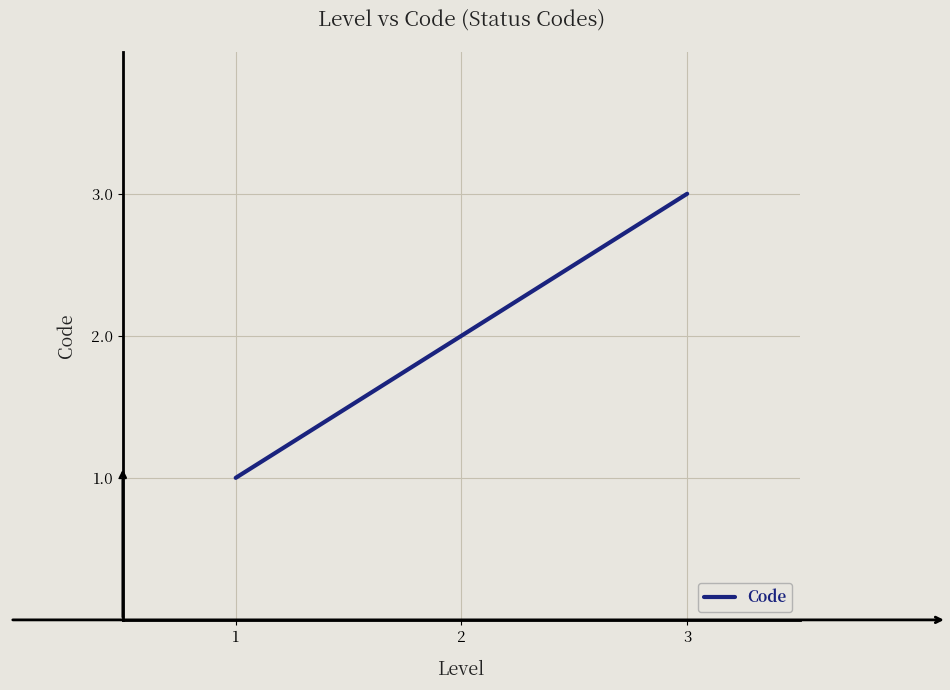

Reading left to right, extract all data points from this chart.

1=1	2=2	3=3